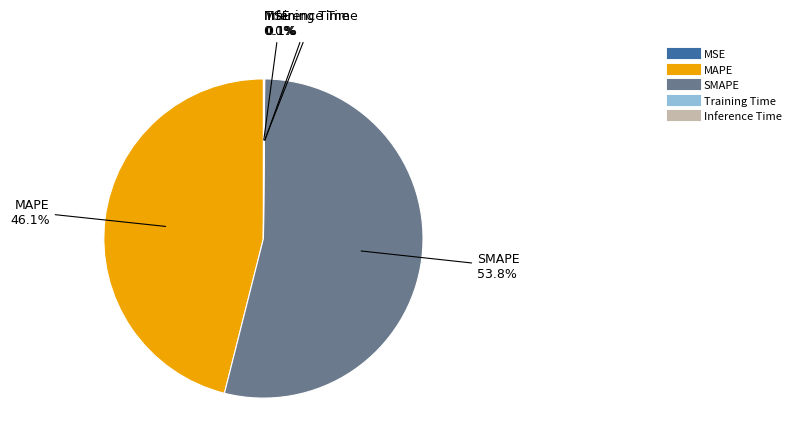

Which category has the biggest portion of the pie?

SMAPE